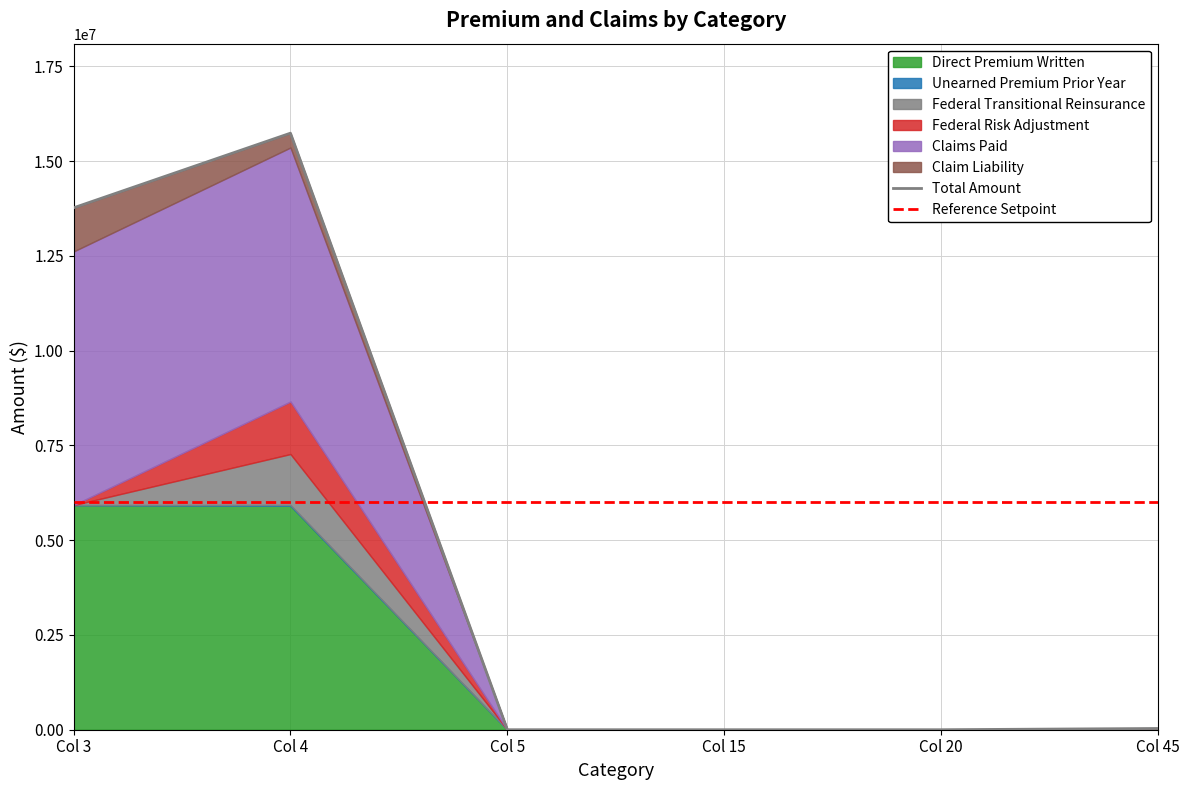

Rank the categories by Total Amount value from highest to lowest.

Col 4, Col 3, Col 45, Col 5, Col 15, Col 20